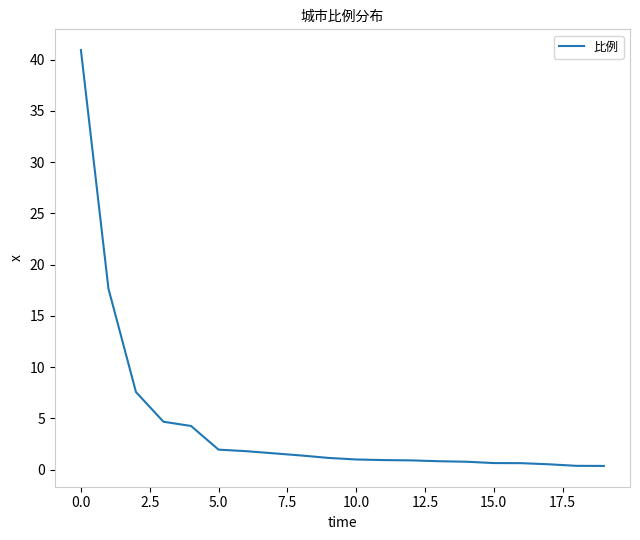

What is the greatest value displayed?

40.9